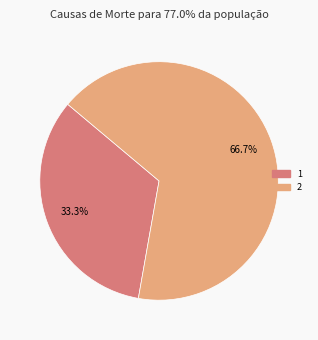

To the nearest percent, what is the difference between the largest and smallest slice percentages?

33%